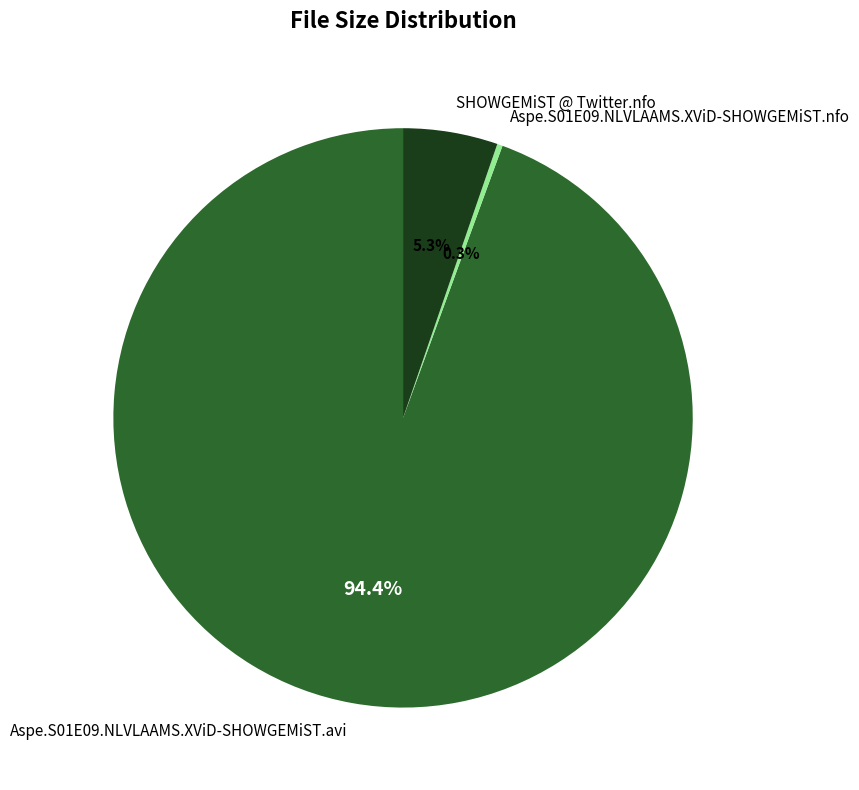

To the nearest percent, what portion does Aspe.S01E09.NLVLAAMS.XViD-SHOWGEMiST.avi represent?

94%